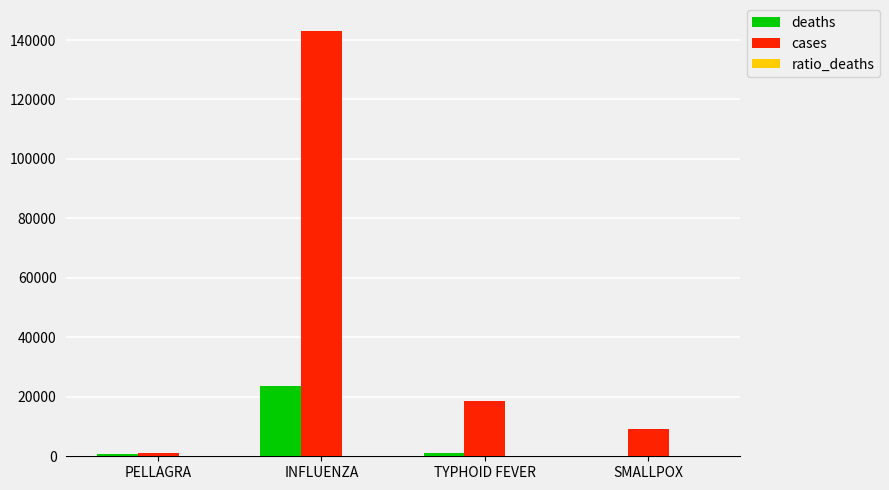

The value of cases at INFLUENZA is 193691.1. True or false?

False